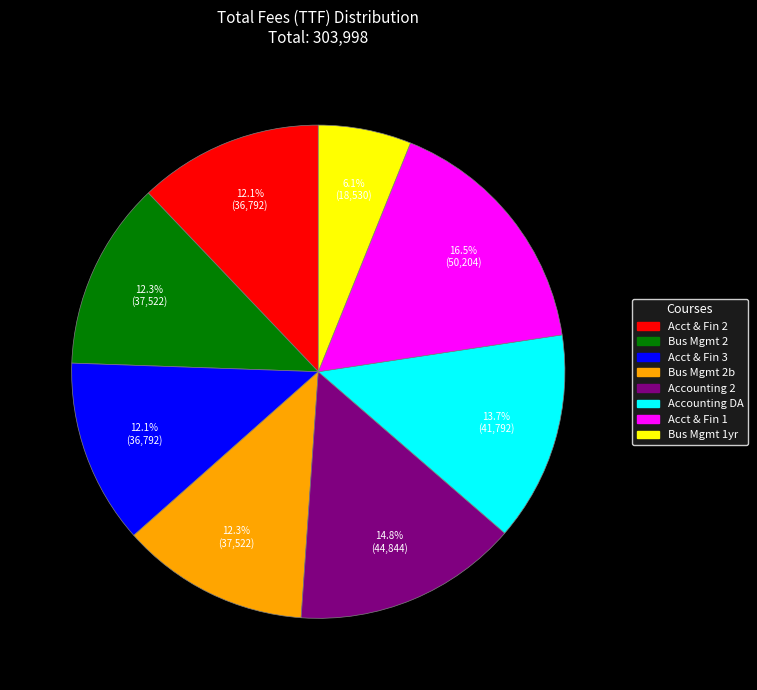

What percentage is NOT represented by Acct & Fin 2?

87.9%